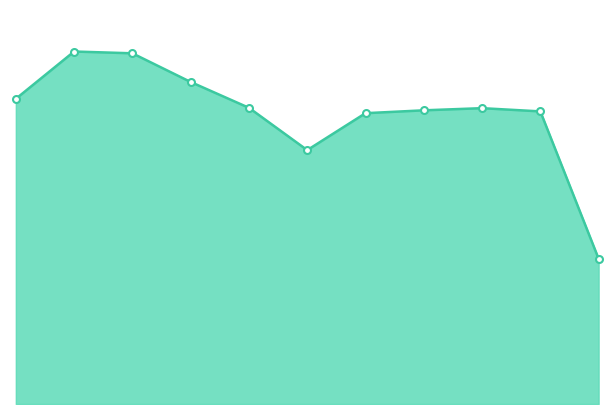

Is this an area chart (filled region under the line)?

Yes